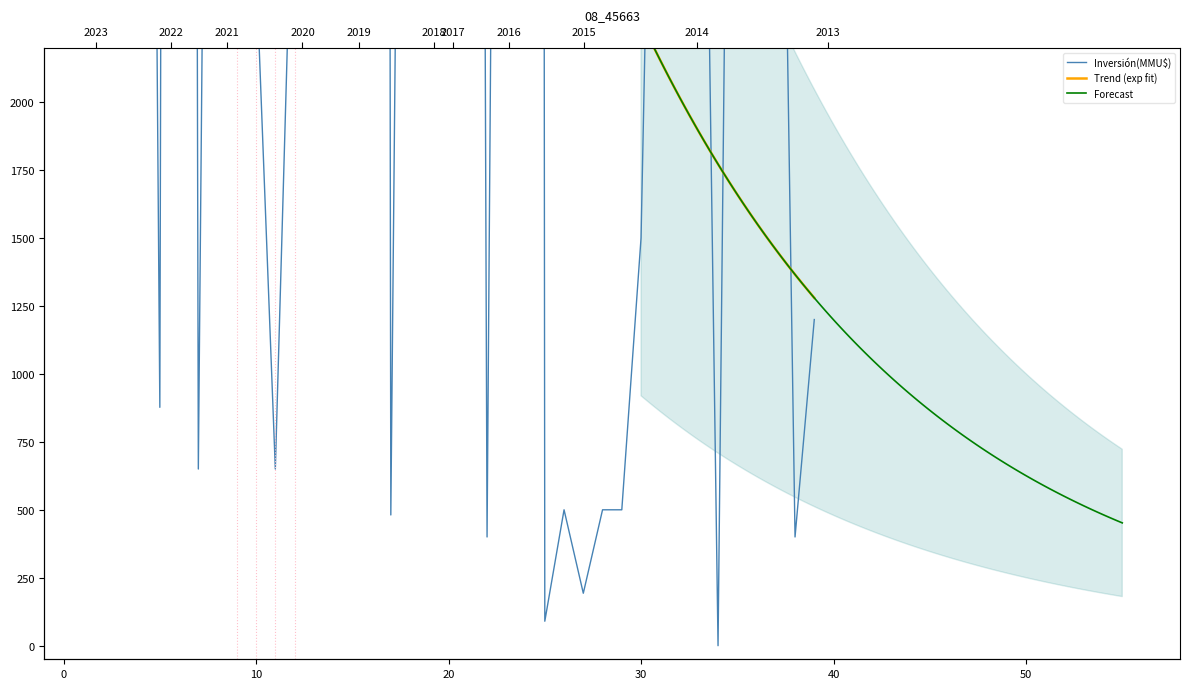

What is the label of the 18th point from the left?

17